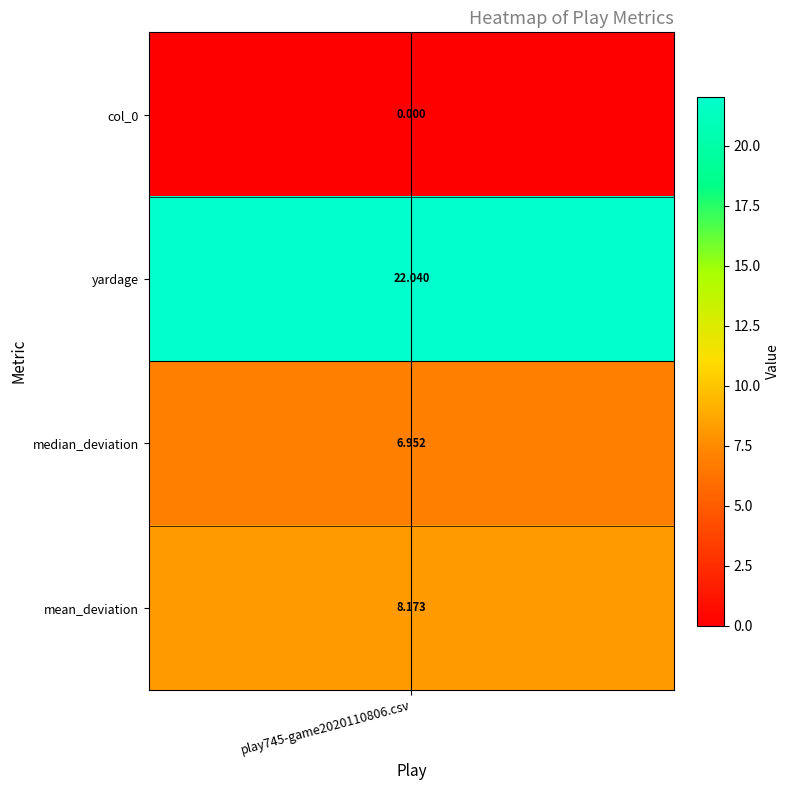

What is the change in value from 1 to 2?

+13.9